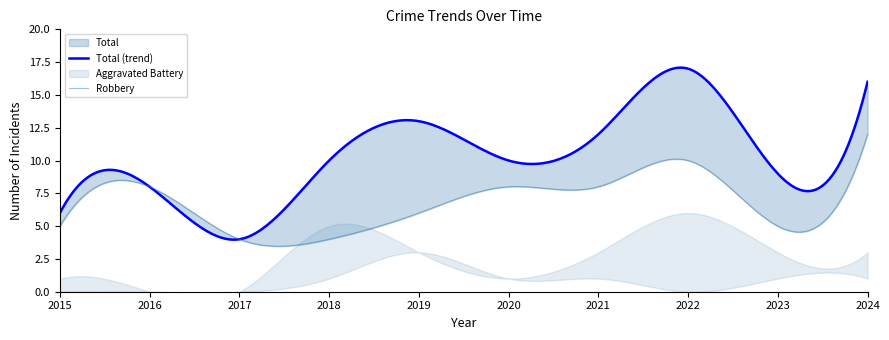

What is the sum of all Robbery values?

70